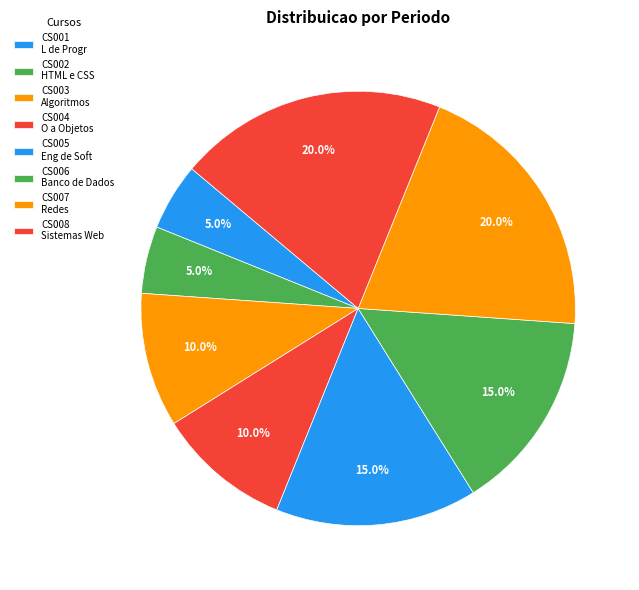

Is the sum of CS003 and CS007 greater than half?

No